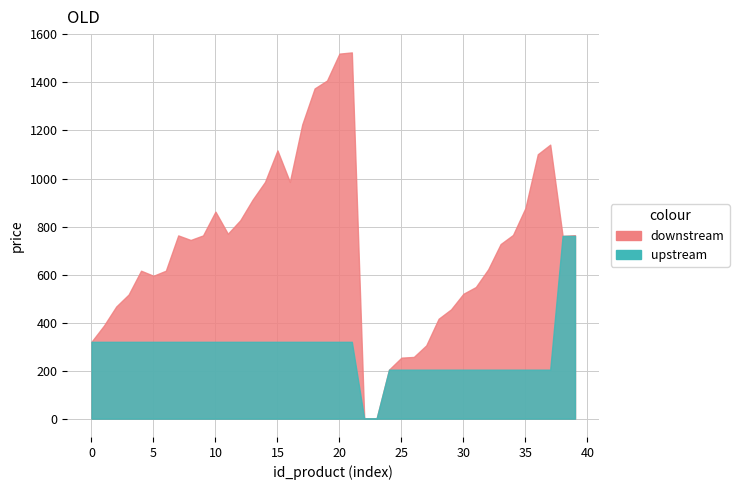

The value of downstream at 18 is 151. True or false?

False